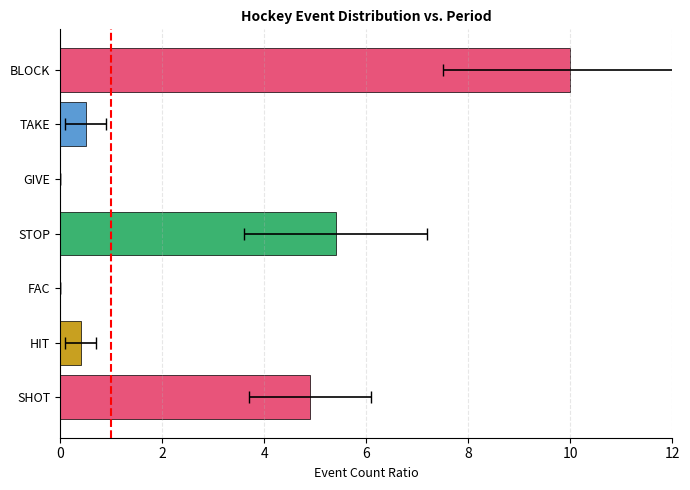

Reading left to right, what are all the values shown in this chart?

4.9	0.4	0.0	5.4	0.0	0.5	10.0